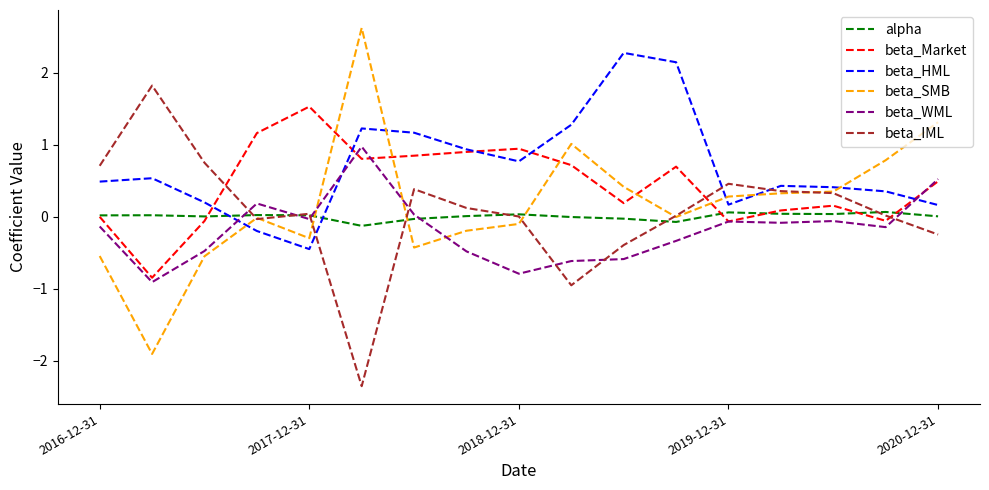

How many times do beta_IML and beta_HML cross each other?

3